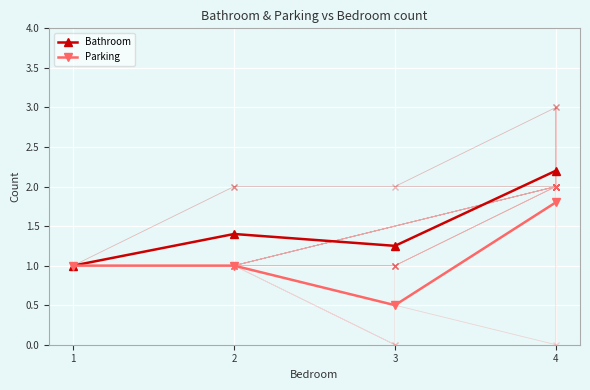

The value of Bathroom at 1 is 1.0. True or false?

True